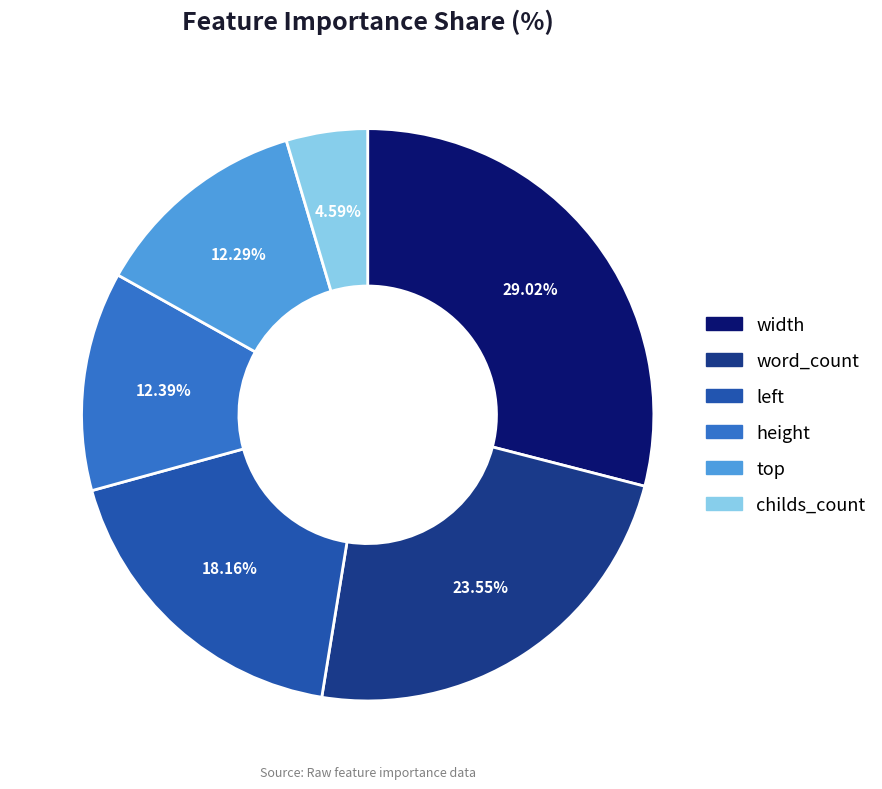

To the nearest percent, what is the difference between the largest and smallest slice percentages?

24%